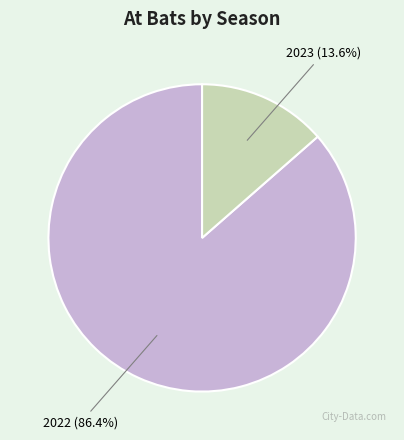

Rank the categories by value from highest to lowest.

2022, 2023